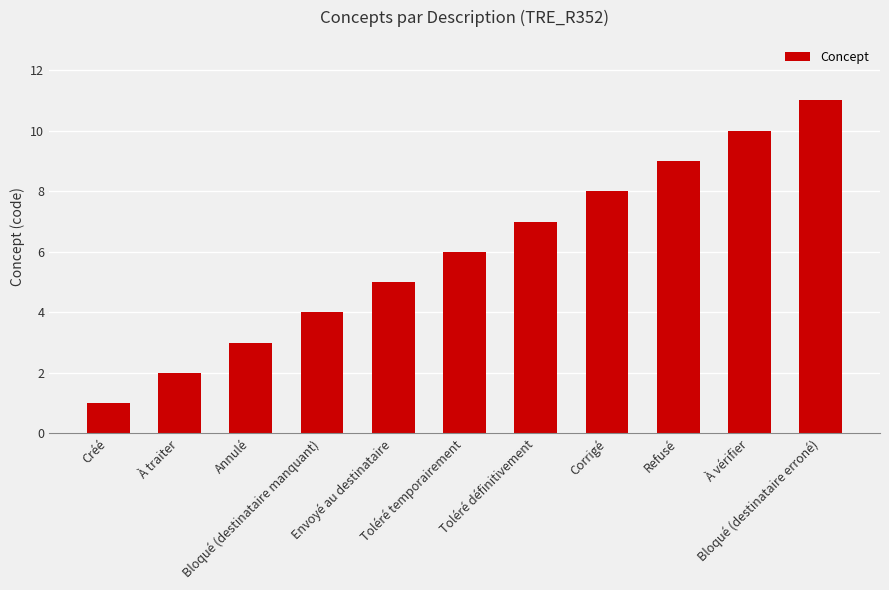

Are the bars horizontal?

No